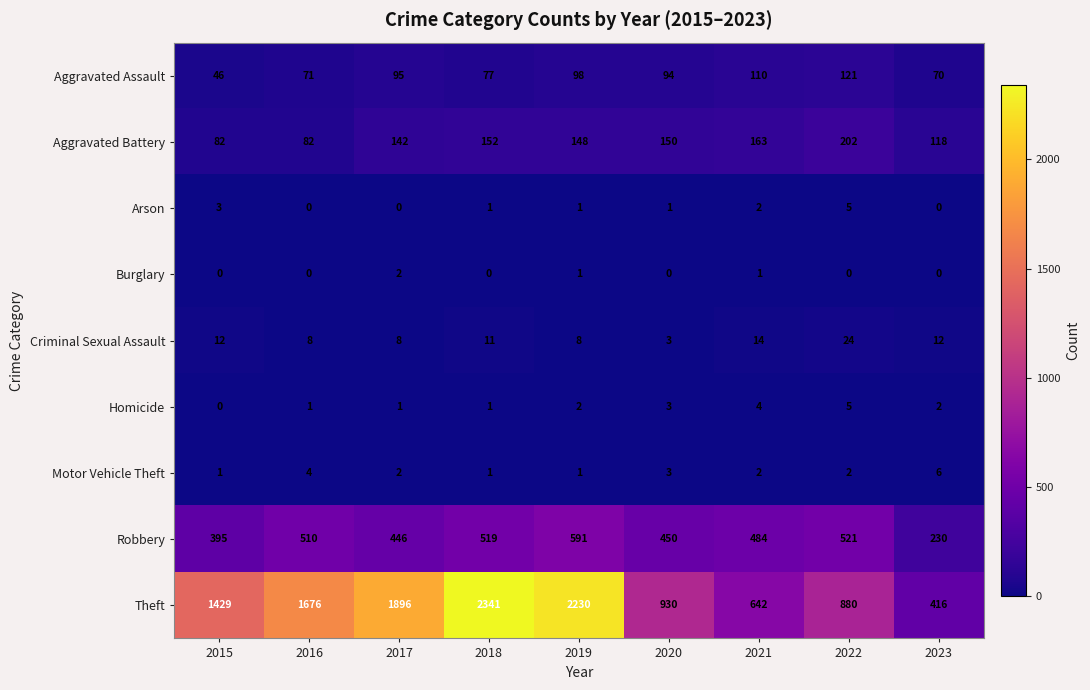

At how many categories does at least one series exceed 875?

7